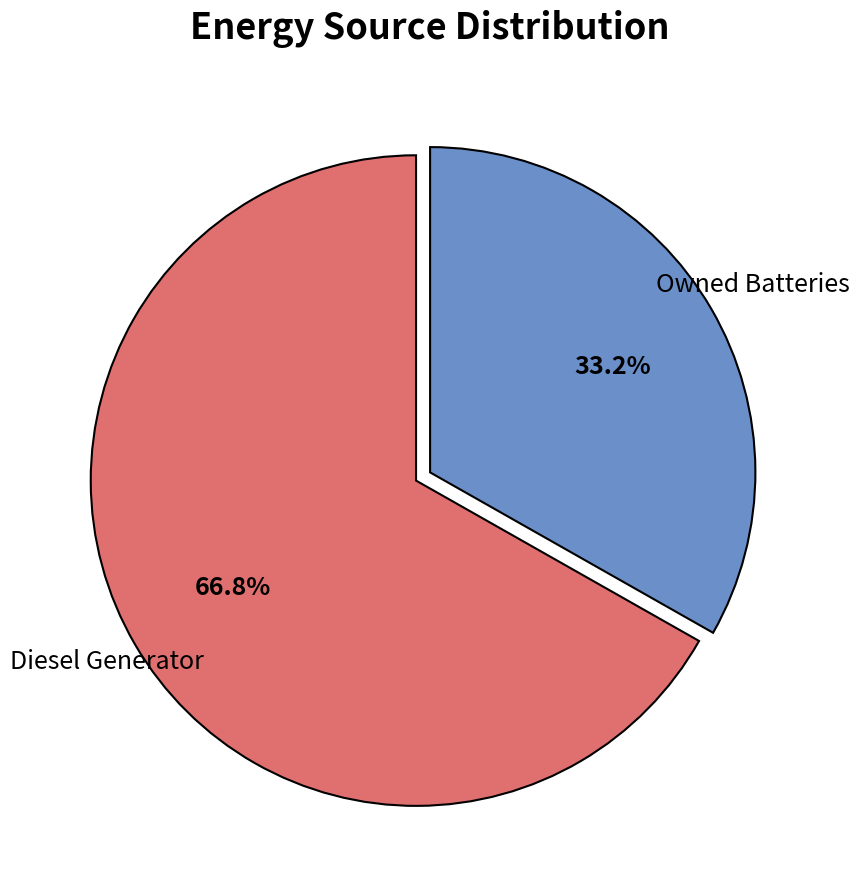

How many segments does this pie chart have?

2